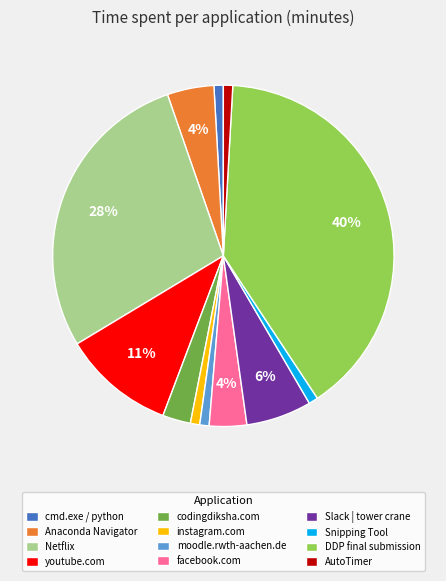

Which slice is the largest?

DDP final submission